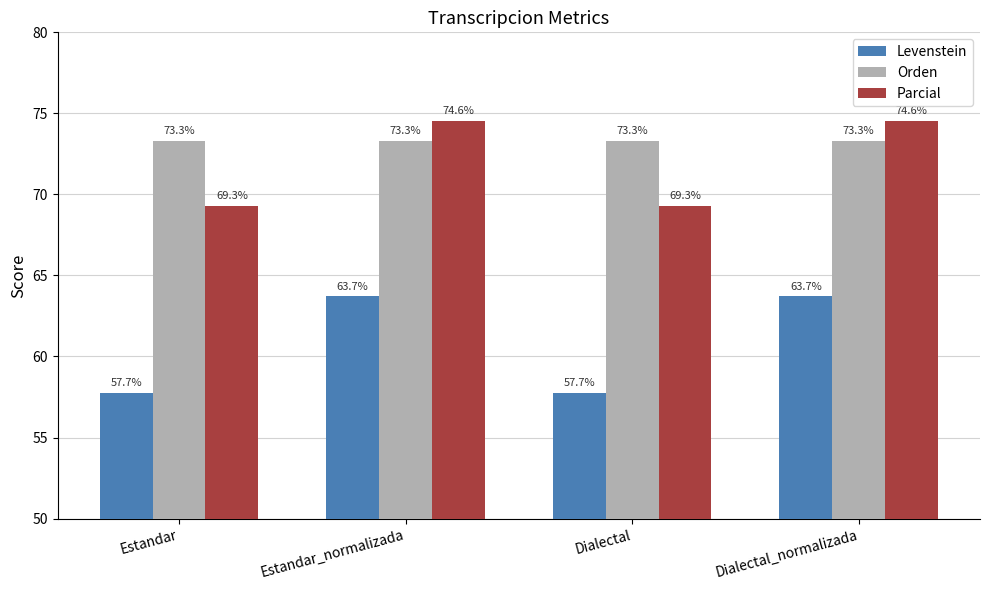

What are all the series names shown in the legend?

Levenstein, Orden, Parcial